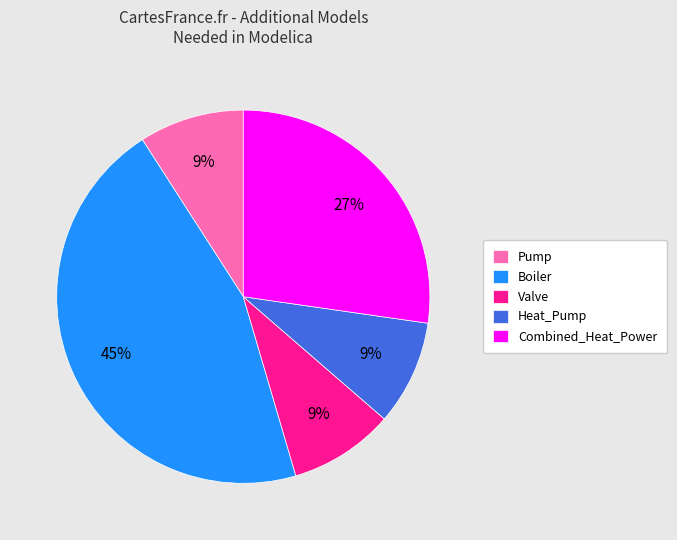

Is Pump the majority of the pie?

No